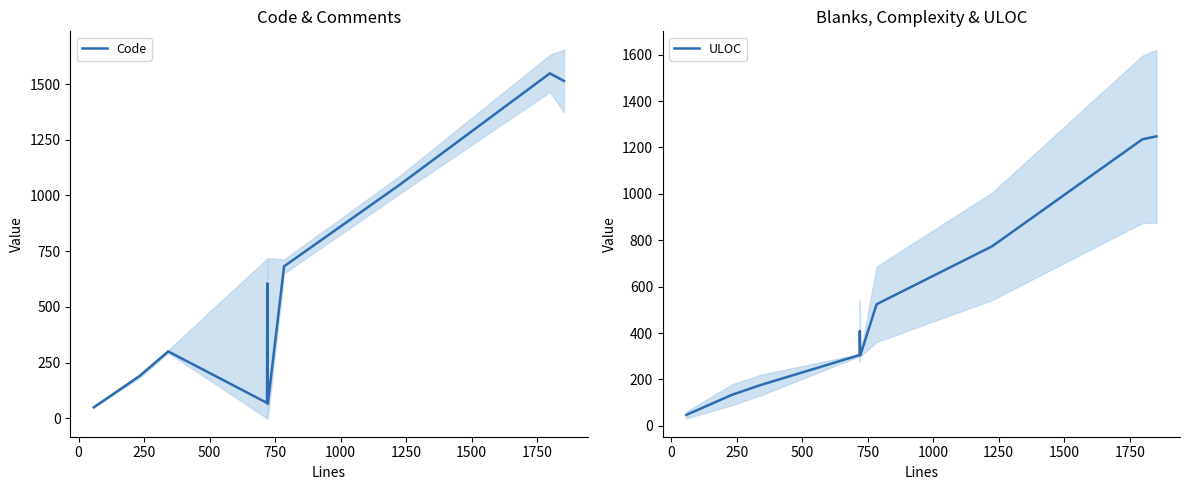

What is the value of the ULOC point at the 6th from the left?

304